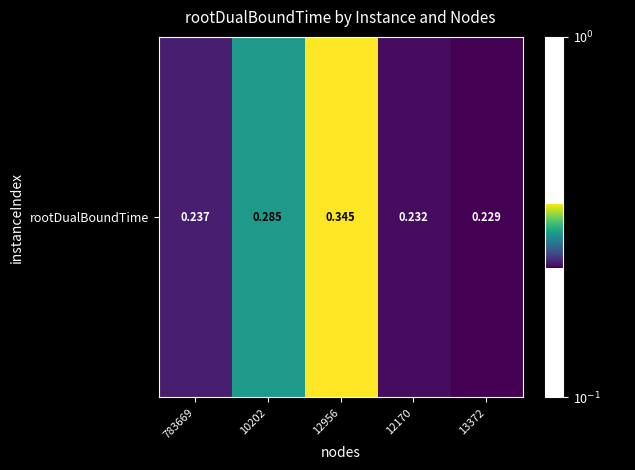

Reading left to right, list all the values displayed in this chart.

0.2	0.3	0.3	0.2	0.2